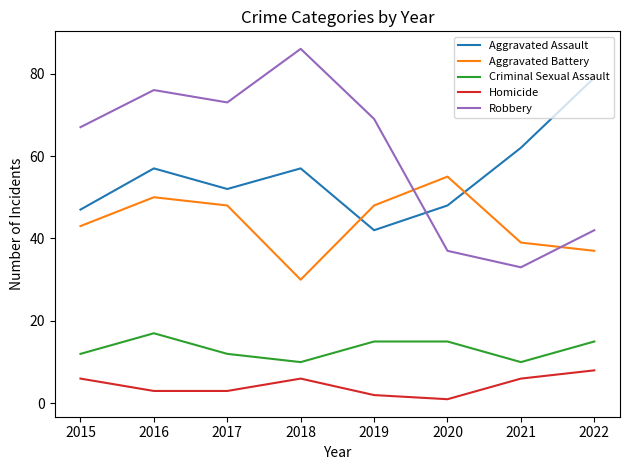

True or false: Homicide has more than 1 interior local peaks.

False